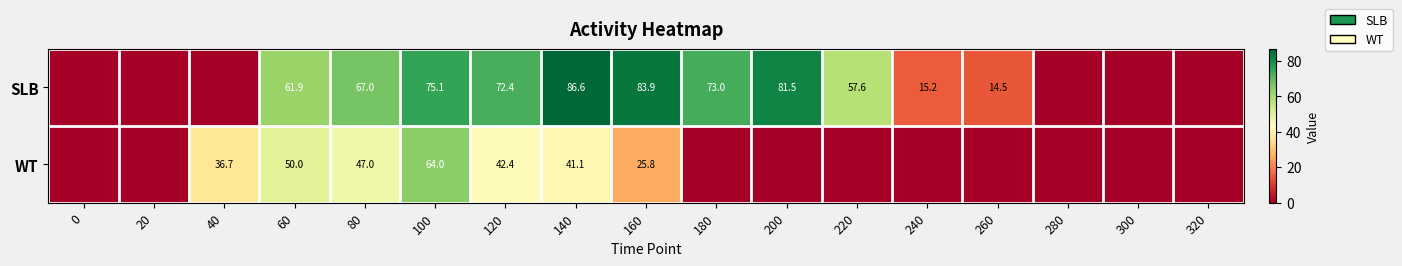

What is the spread (max minus min) of values at 160?

58.1